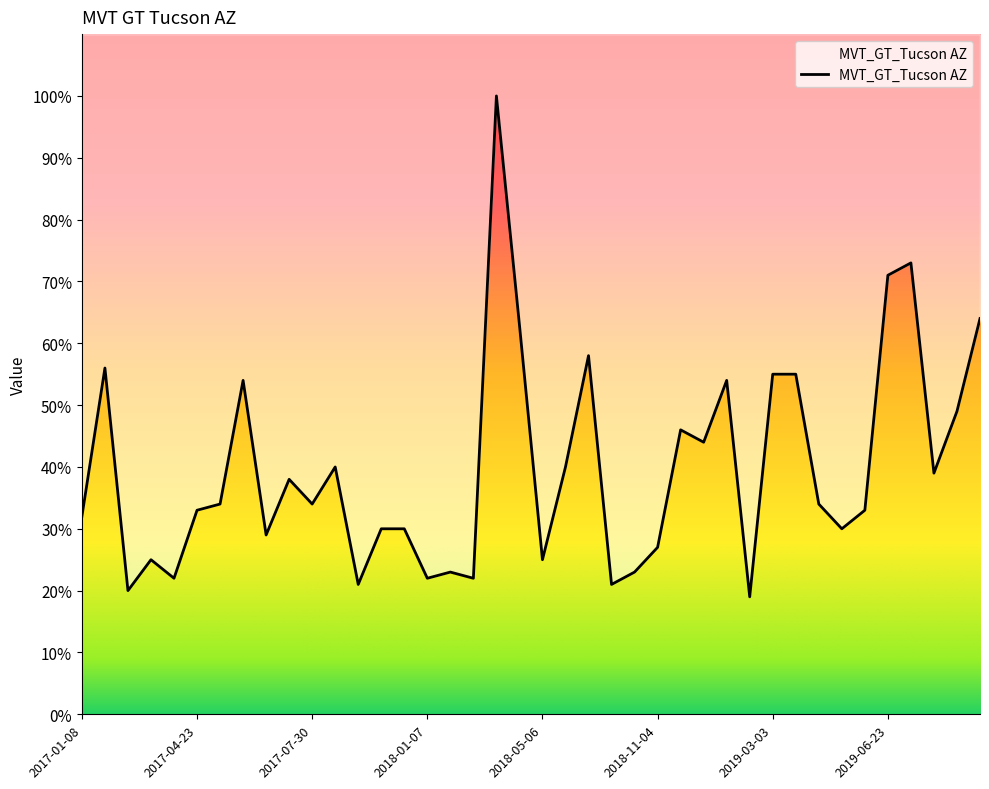

What is the label of the 38th point from the left?

2019-07-21